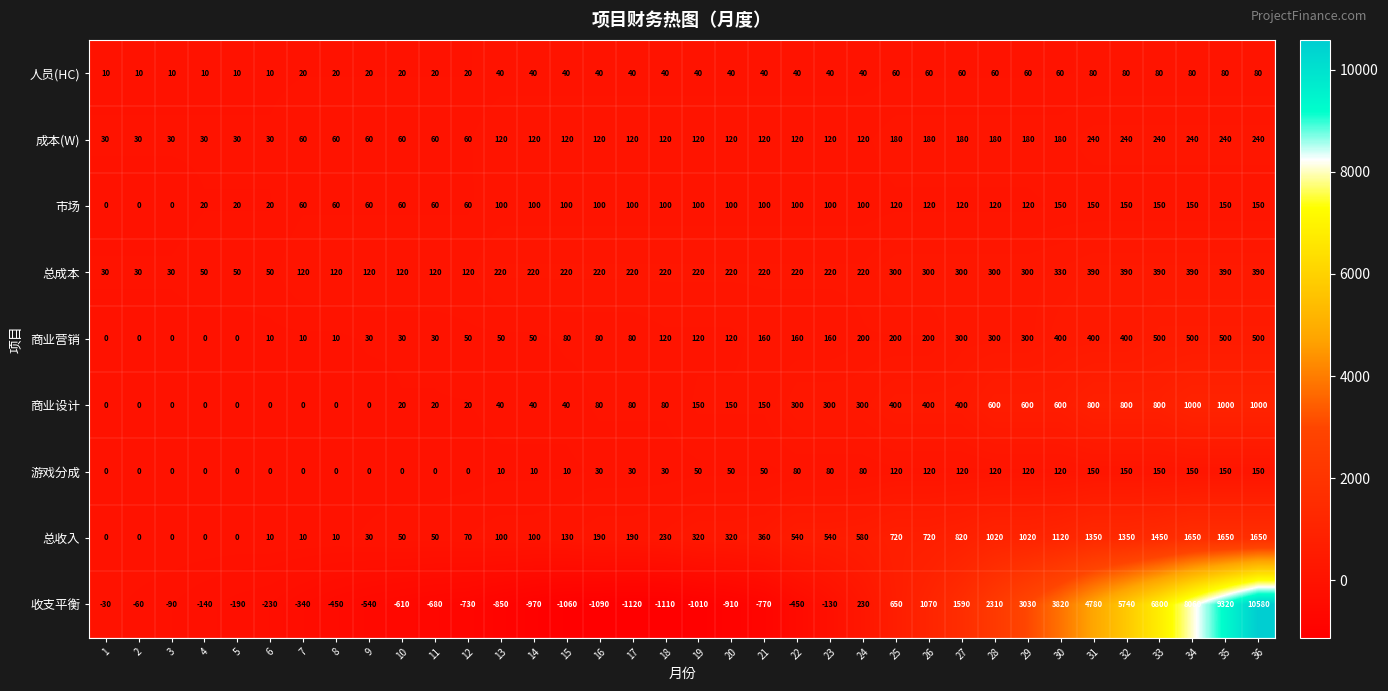

True or false: 总收入 has a value of 806 at 2.

False